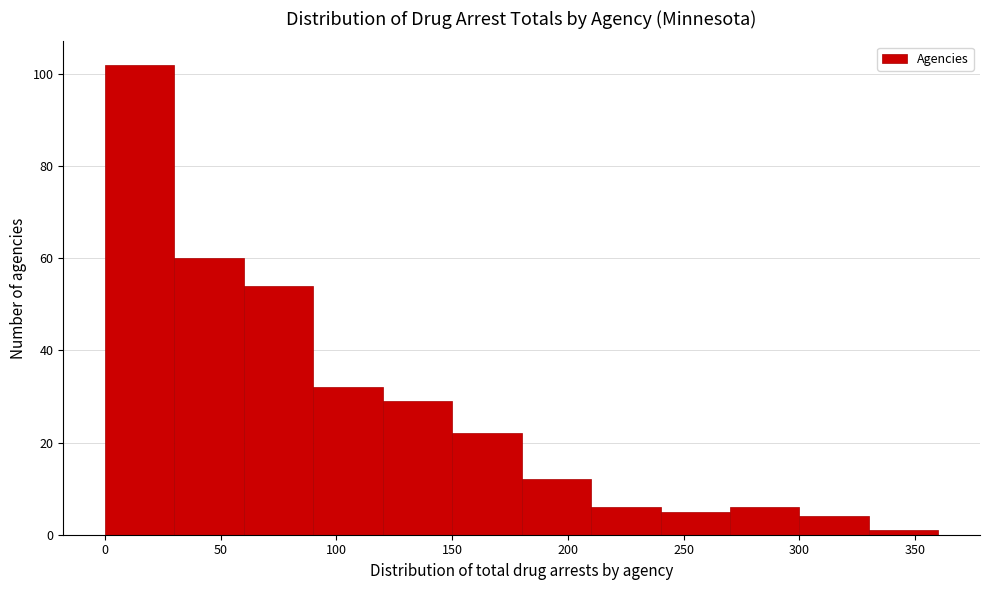

Reading left to right, list every bar in this chart as the range it spans on the x-axis followed by its height. The values are not printed on the chart, so give them approximately, as read against the axis.

0 to 30: 102
30 to 60: 60
60 to 90: 54
90 to 120: 32
120 to 150: 30
150 to 180: 22
180 to 210: 12
210 to 240: 6
240 to 270: 6
270 to 300: 6
300 to 330: 4
330 to 360: under 2